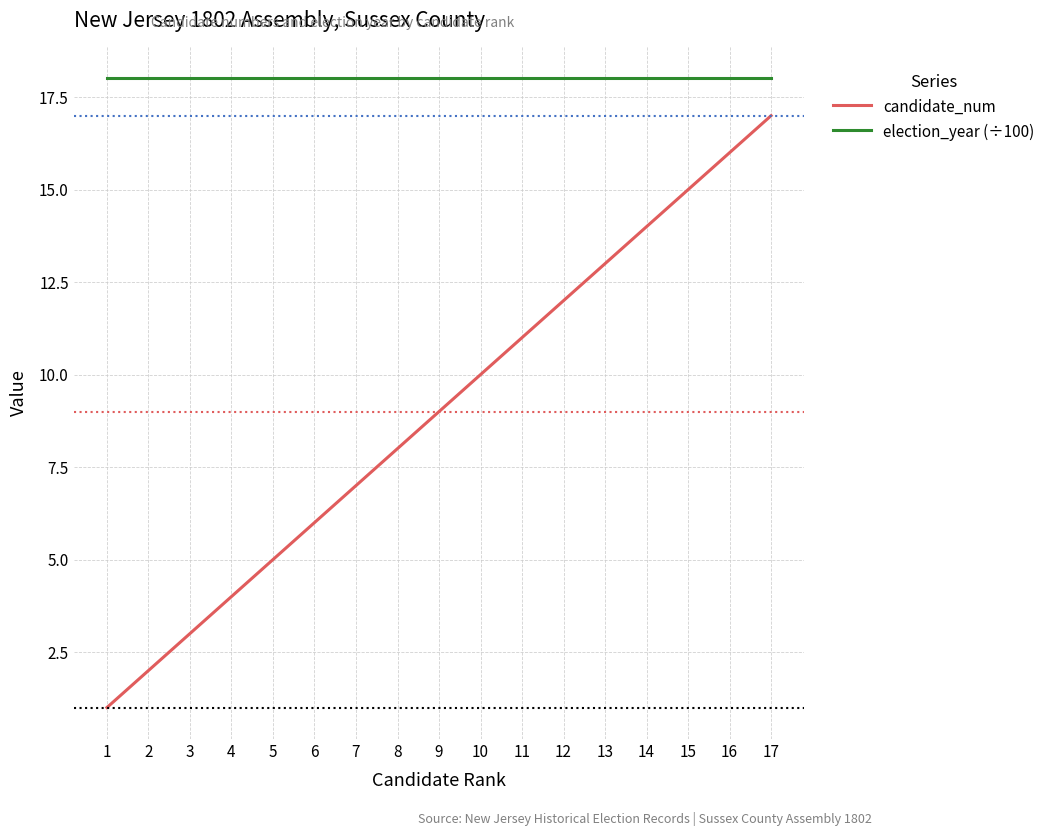

True or false: election_year (÷100) and candidate_num cross at least once.

False